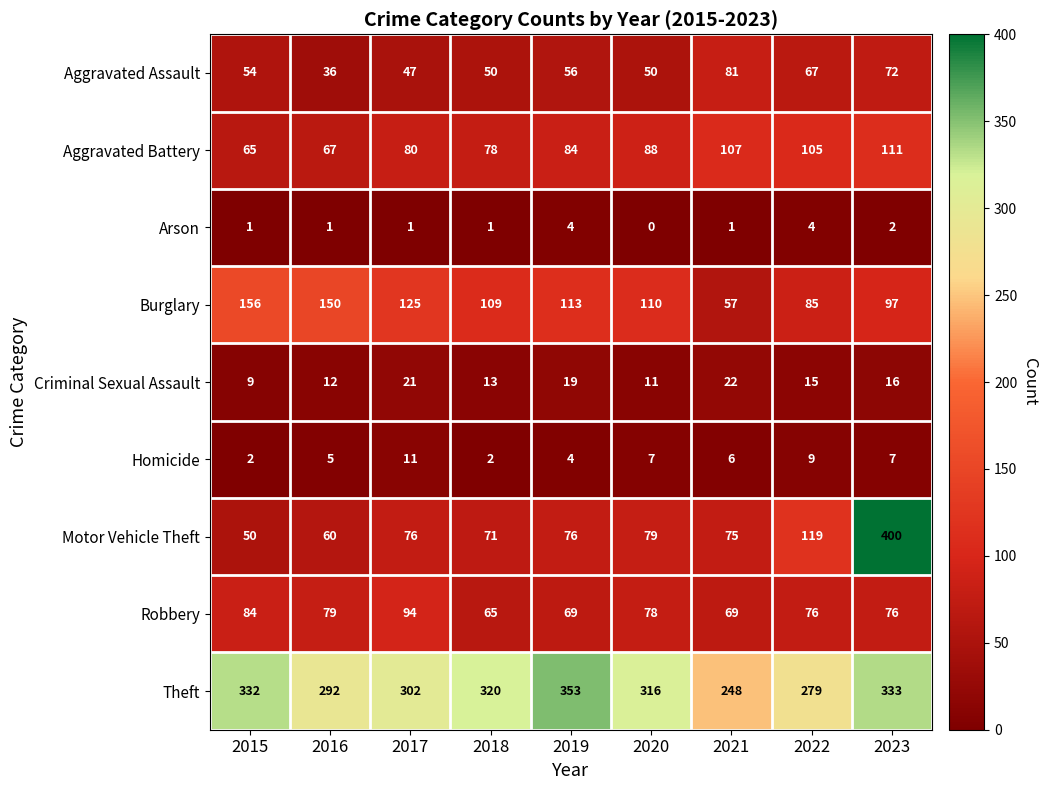

At which category is the sum across all series the highest?

2023